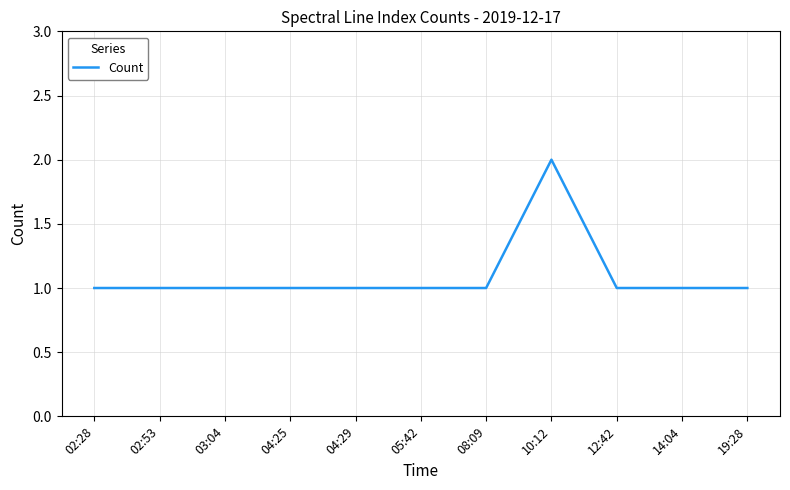

True or false: the data shows 0 at 05:42.

False